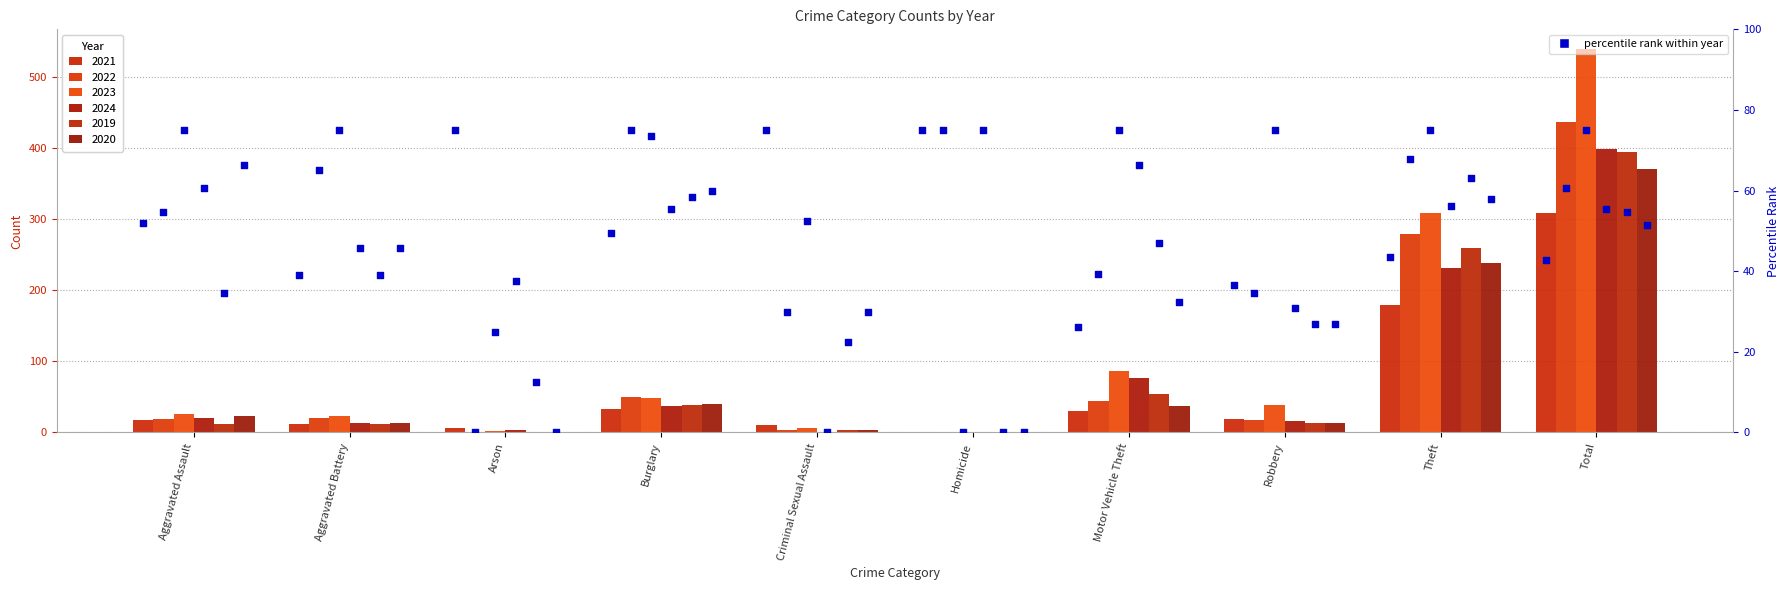

Approximately how many times larger is the value at Arson compared to Homicide?

1.0